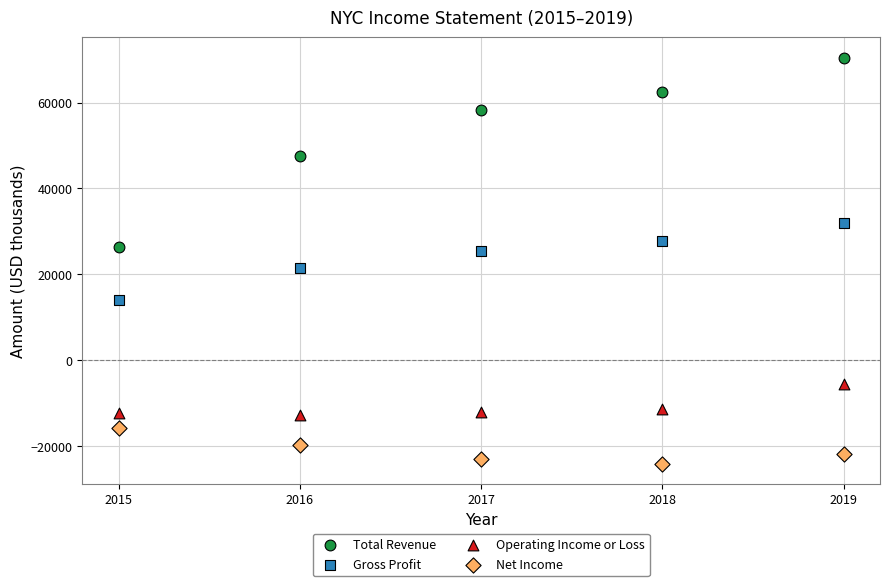

What are all the series names shown in the legend?

Total Revenue, Gross Profit, Operating Income or Loss, Net Income